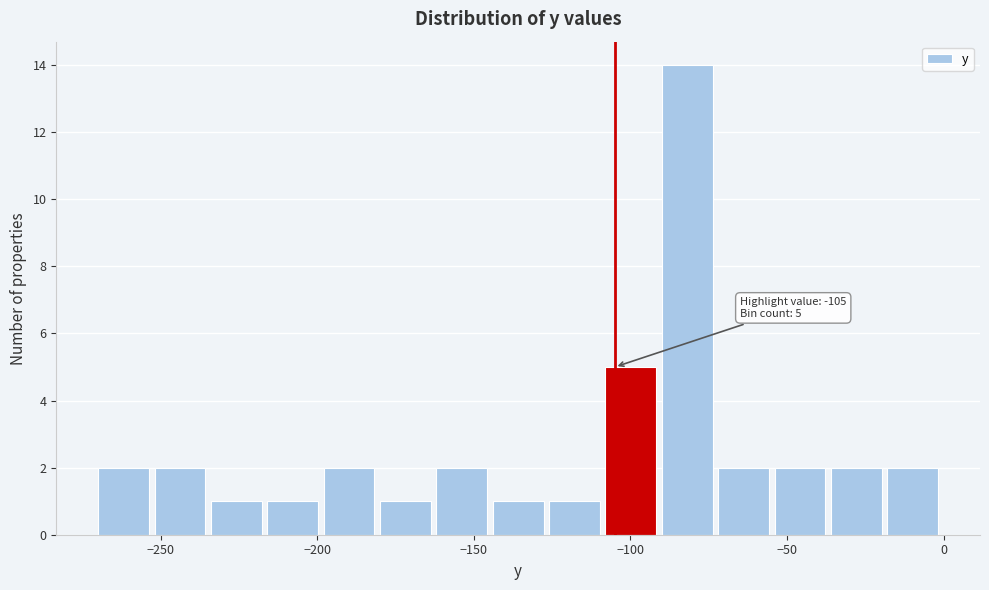

Around what value on the x-axis is the tallest bar? Give the approximate position of its centre, as read against the axis.

-80